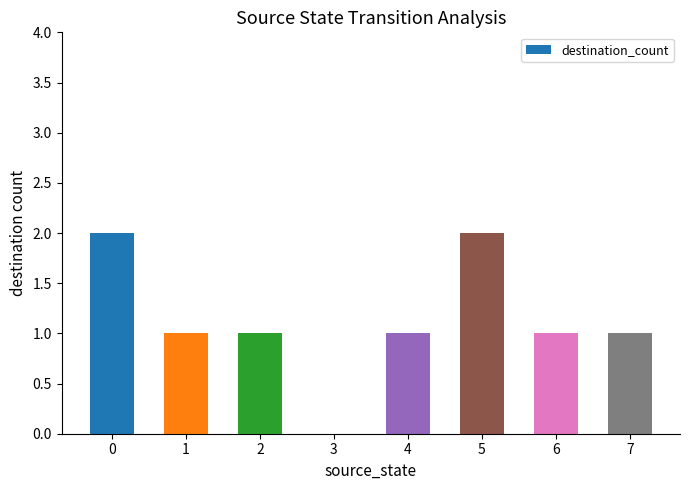

What is the difference between the values at 4 and 0?

1